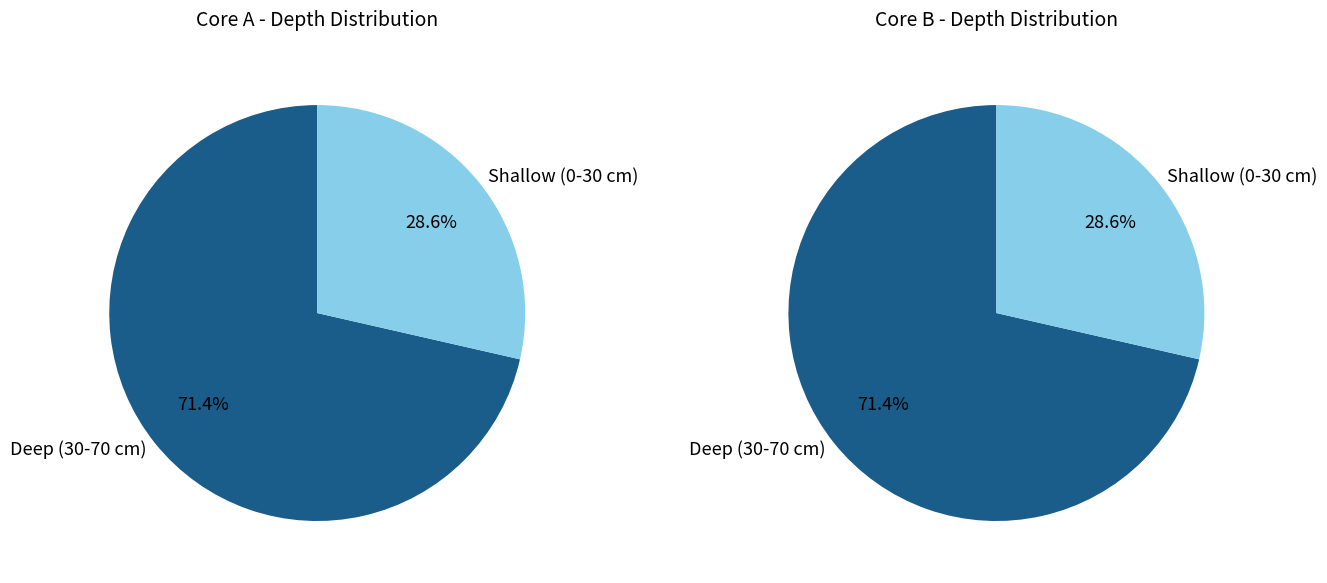

Does 6 represent more than half of the total?

No